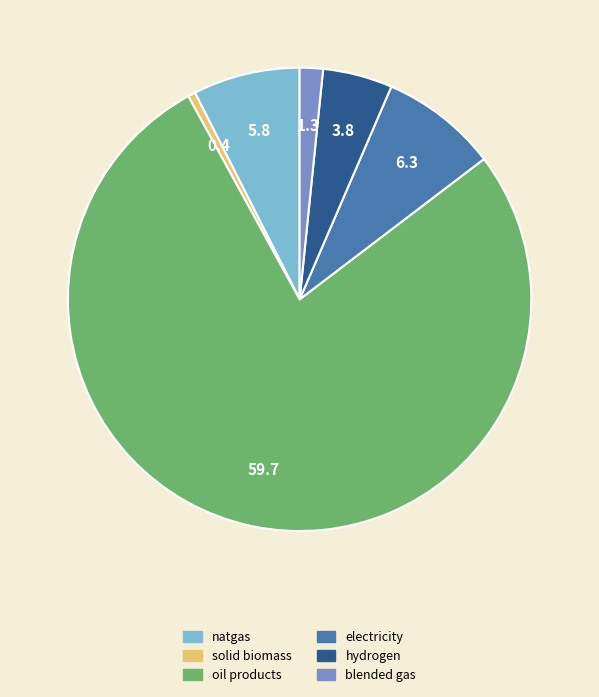

Which has a higher value, solid biomass or natgas?

natgas